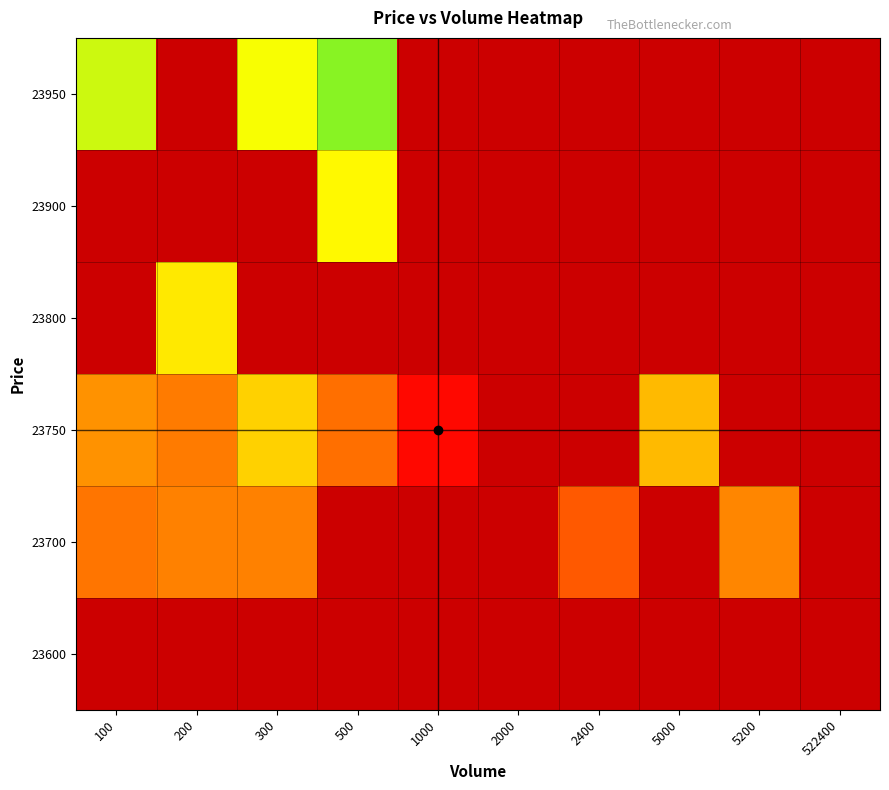

Is the value of 23800 at 5200 greater than the value of 23750 at 300?

No